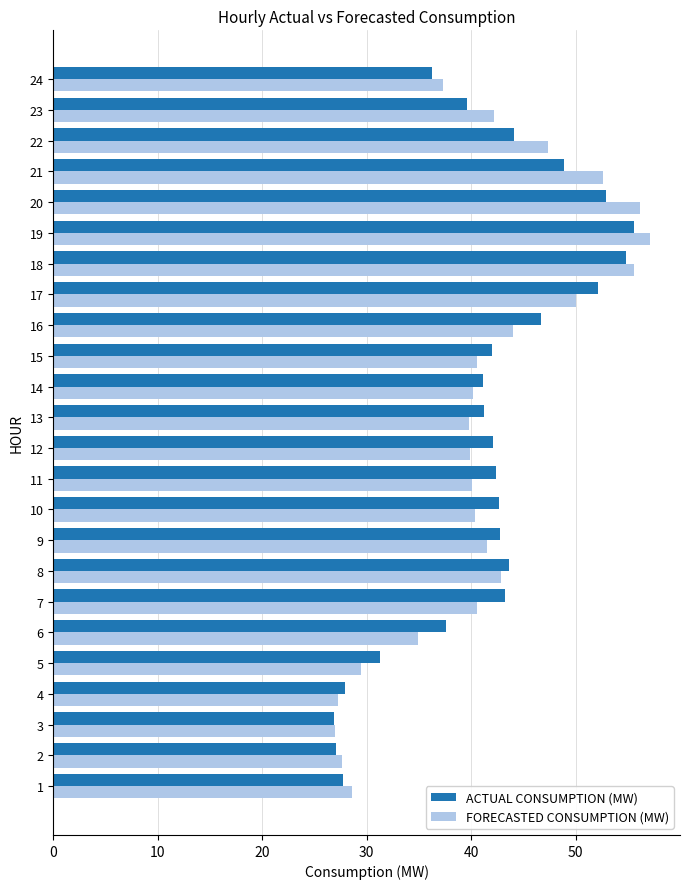

What are all the series names shown in the legend?

ACTUAL CONSUMPTION (MW), FORECASTED CONSUMPTION (MW)